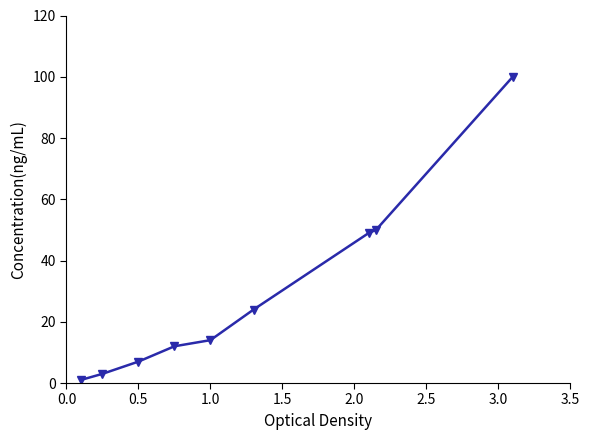

What is the average value?

29